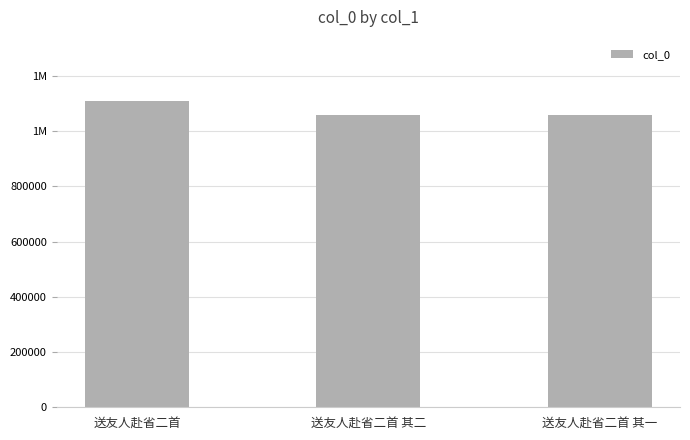

Does the chart contain any negative values?

No